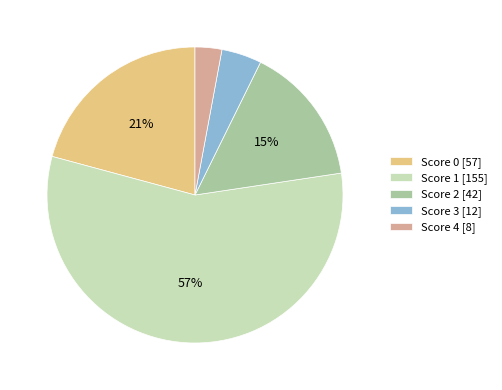

What is the largest slice in the pie chart?

Score 1 [155]